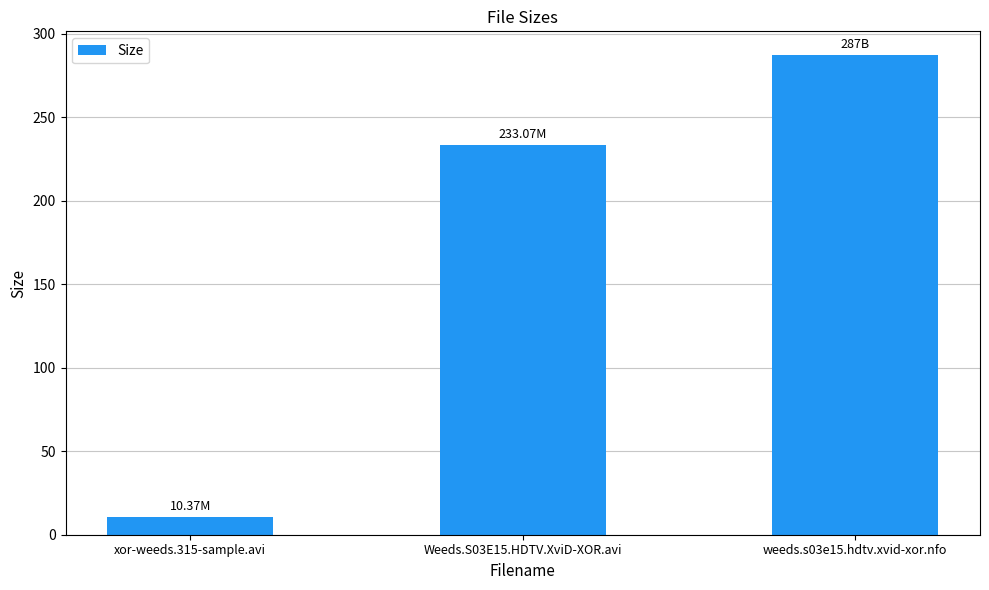

Which category has the highest value across all series?

weeds.s03e15.hdtv.xvid-xor.nfo